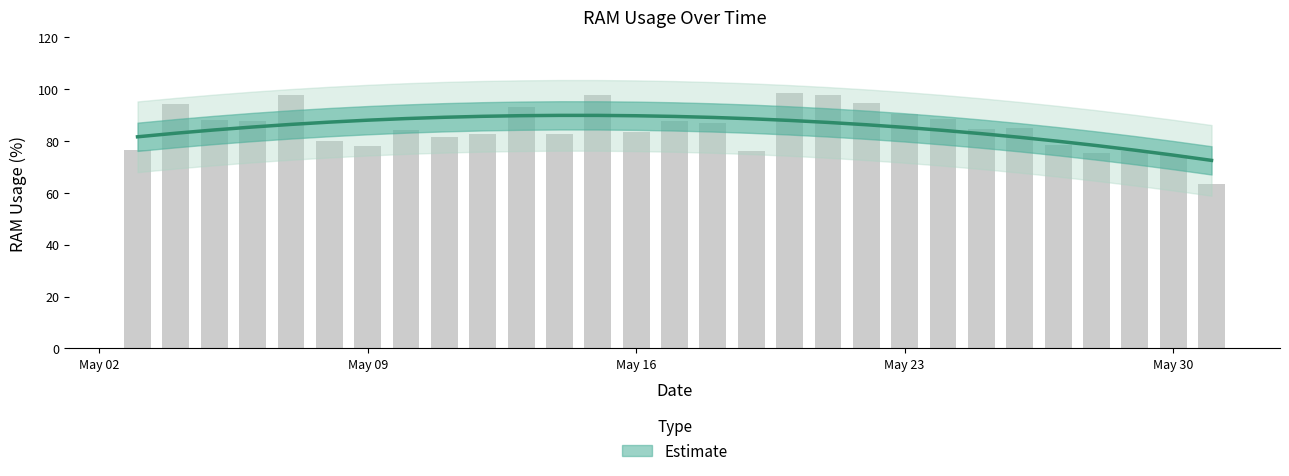

What is the ratio of the value at 2022-05-27 to the value at 2022-05-06?

0.9